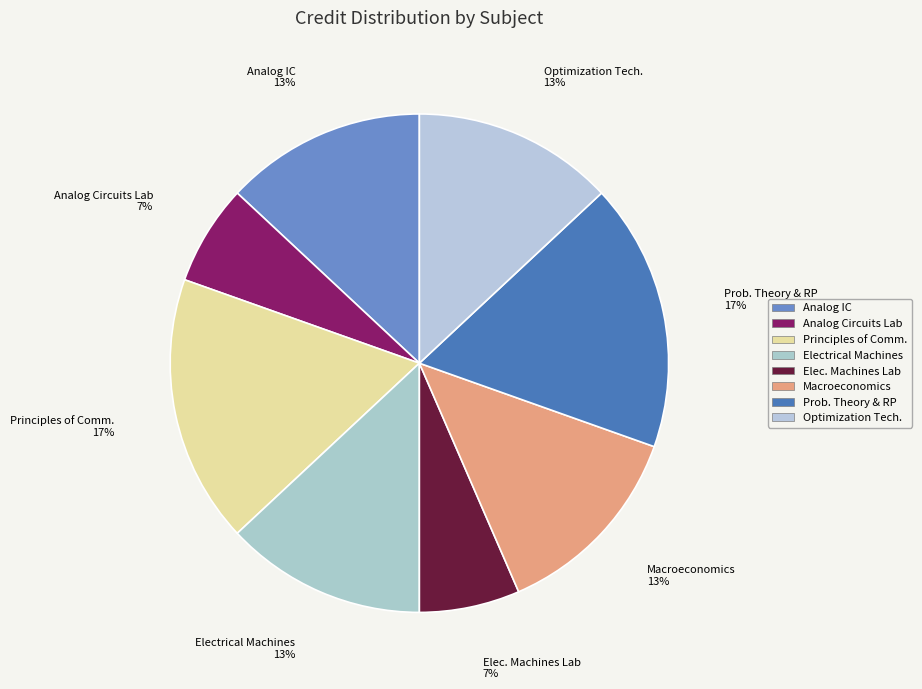

Is the sum of Electrical Machines and Prob. Theory & RP greater than half?

No